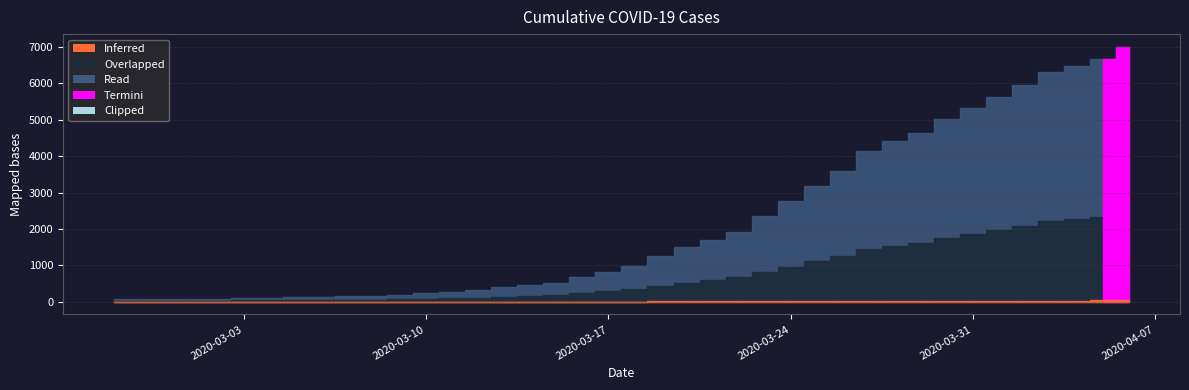

What is the difference between the maximum and minimum values?

6939